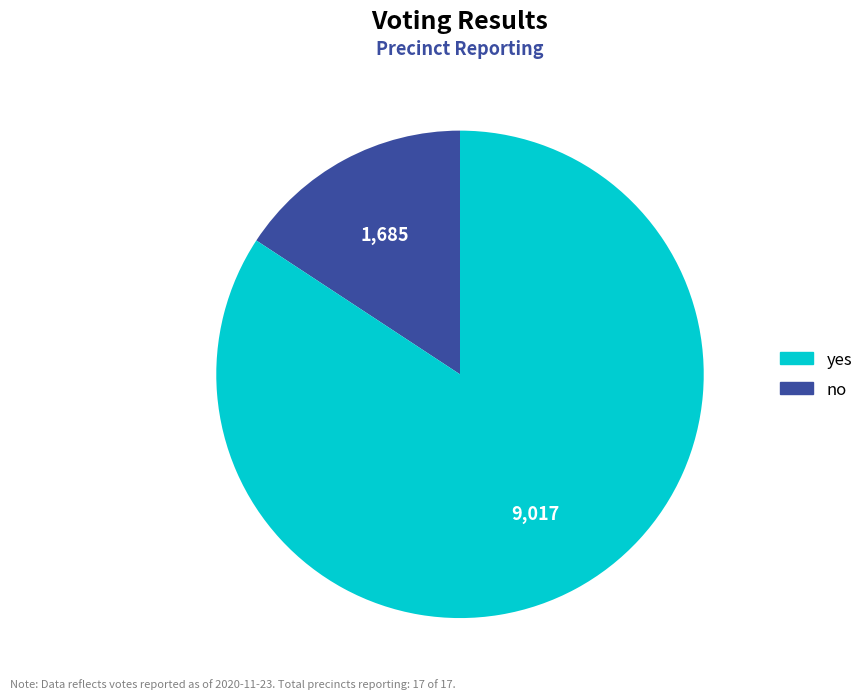

Is there any slice that represents more than half of the pie?

Yes